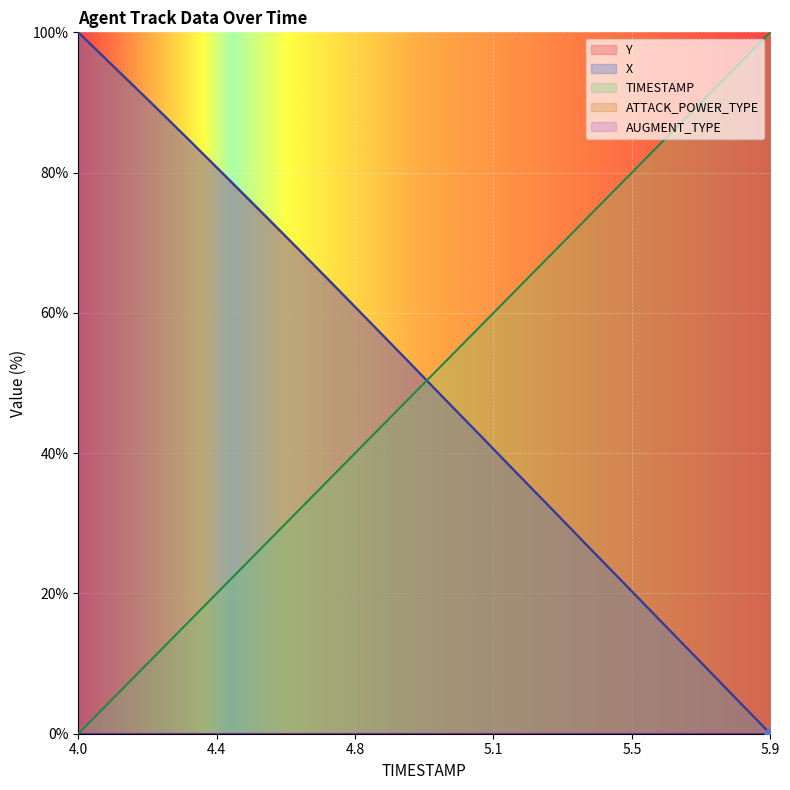

What is the highest value of the Y series?

100.0